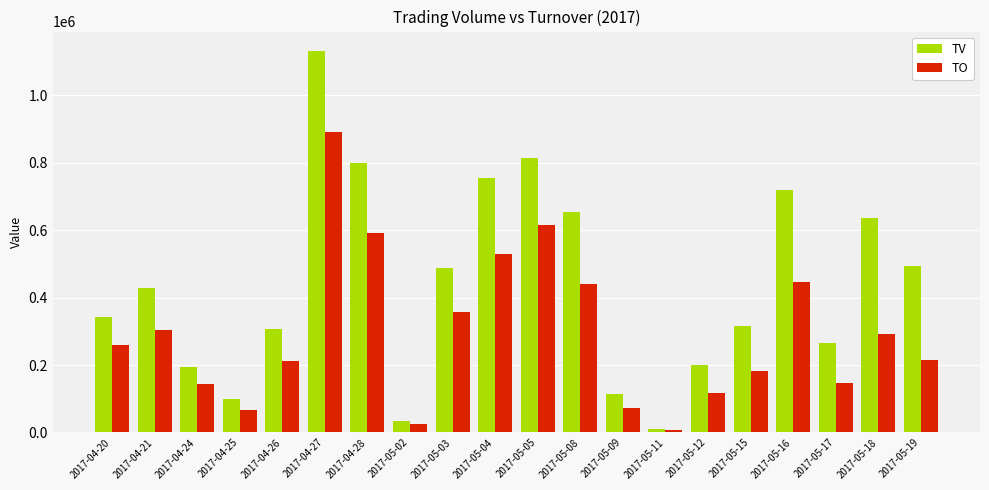

The value of TV at 2017-04-20 is 466468. True or false?

False